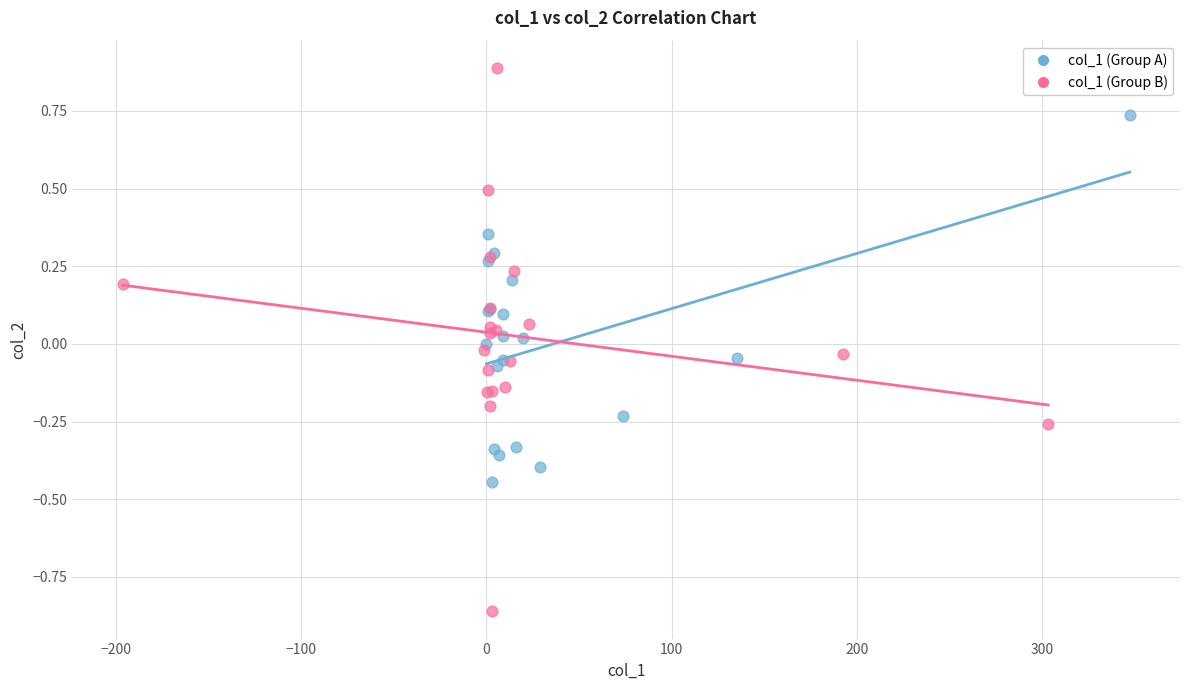

Which series contains the lowest Y value?

col_1 (Group B)